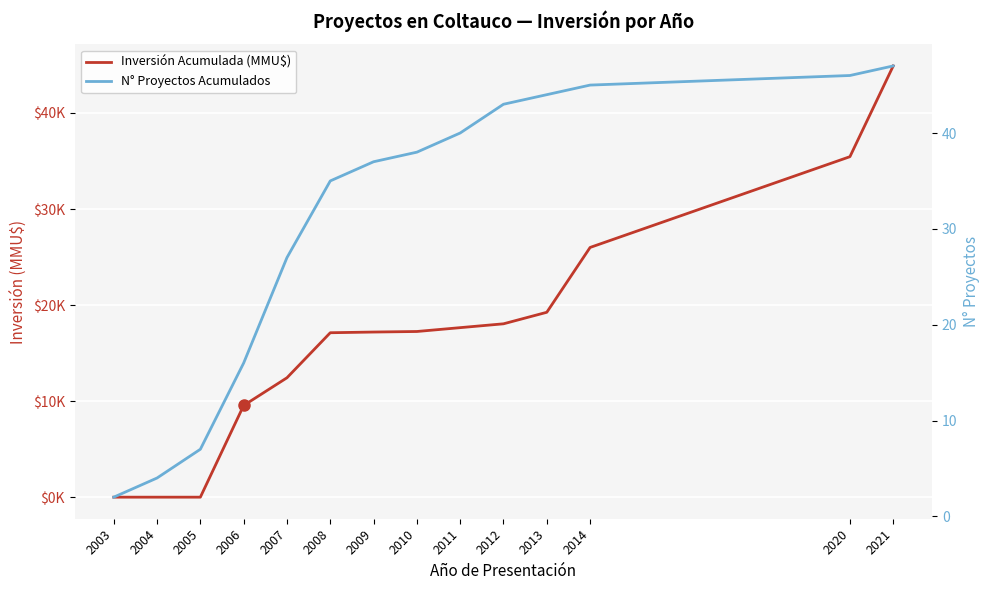

List the series in order of their peak value, lowest first.

N° Proyectos Acumulados, Inversión Acumulada (MMU$)